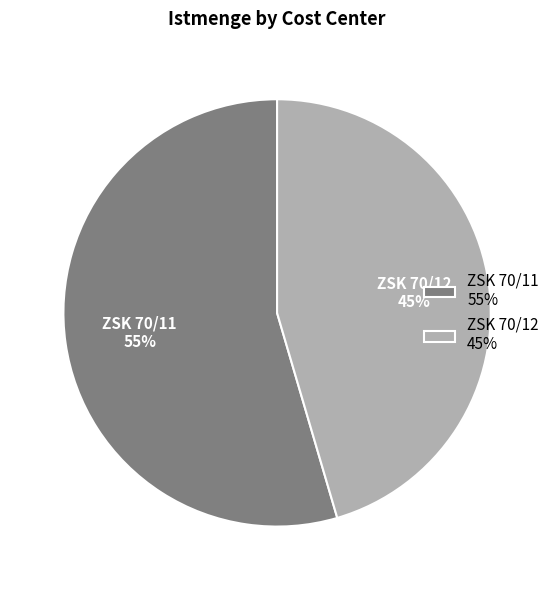

Which slice is the largest?

ZSK 70/11